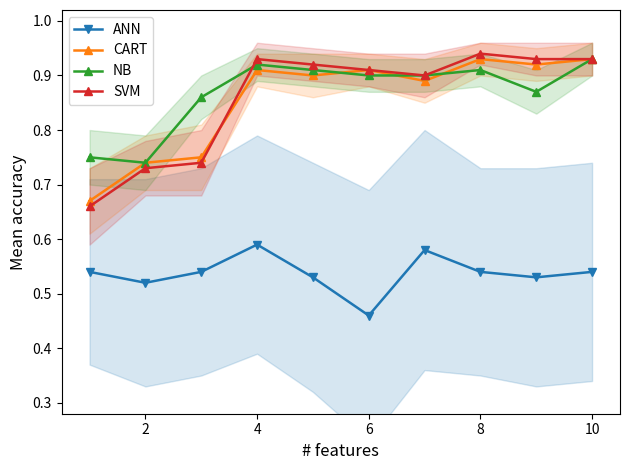

Count the number of data series in this chart.

4